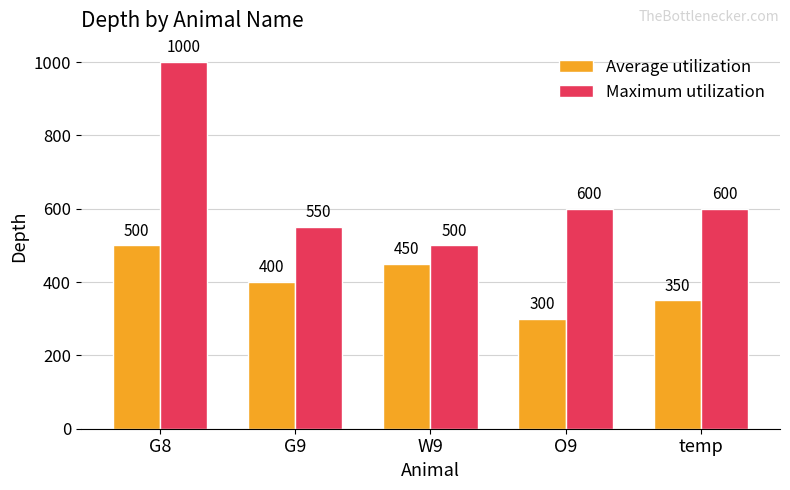

Rank the categories by Average utilization value from highest to lowest.

G8, W9, G9, temp, O9